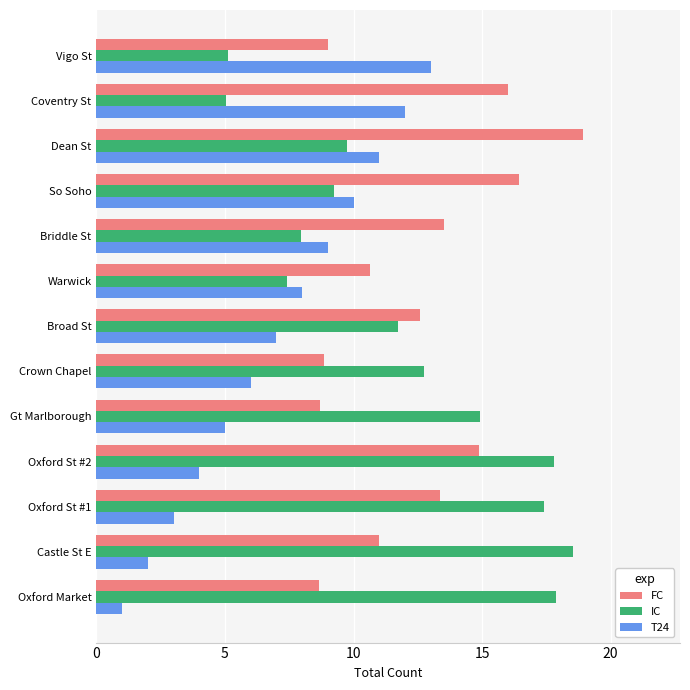

What is the spread (max minus min) of values at Dean St?

9.2